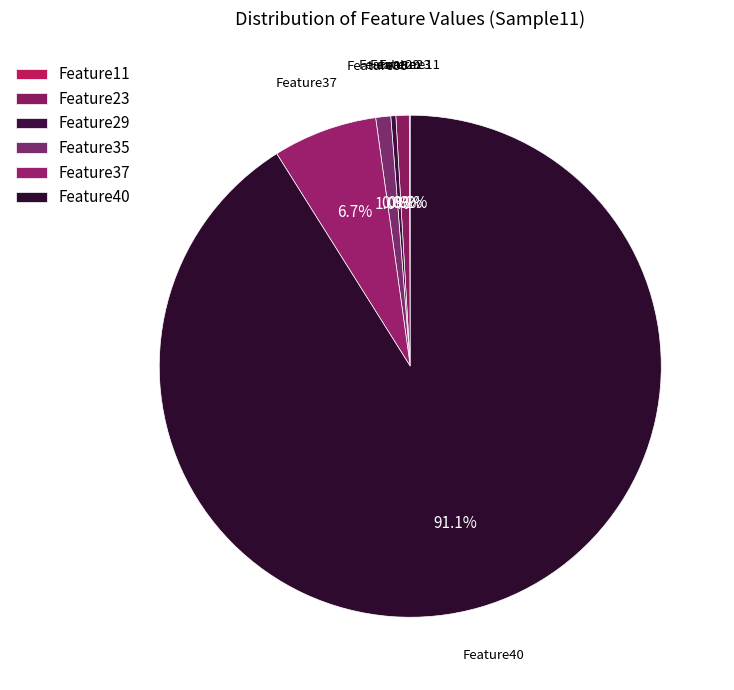

To the nearest percent, what is the average slice percentage?

17%